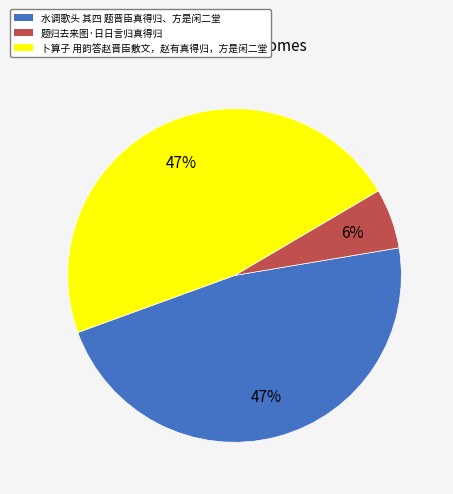

To the nearest percent, what is the difference between the 卜算子 用韵答赵晋臣敷文，赵有真得归，方是闲二堂 and 题归去来图·日日言归真得归 slice percentages?

41%